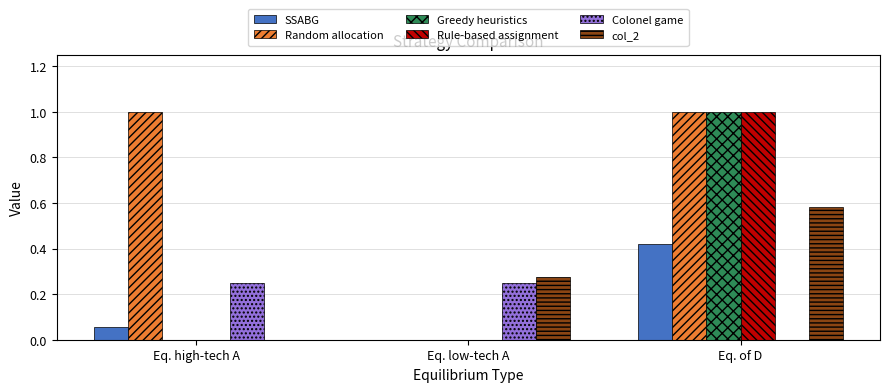

At which category is the sum across all series the highest?

Eq. of D